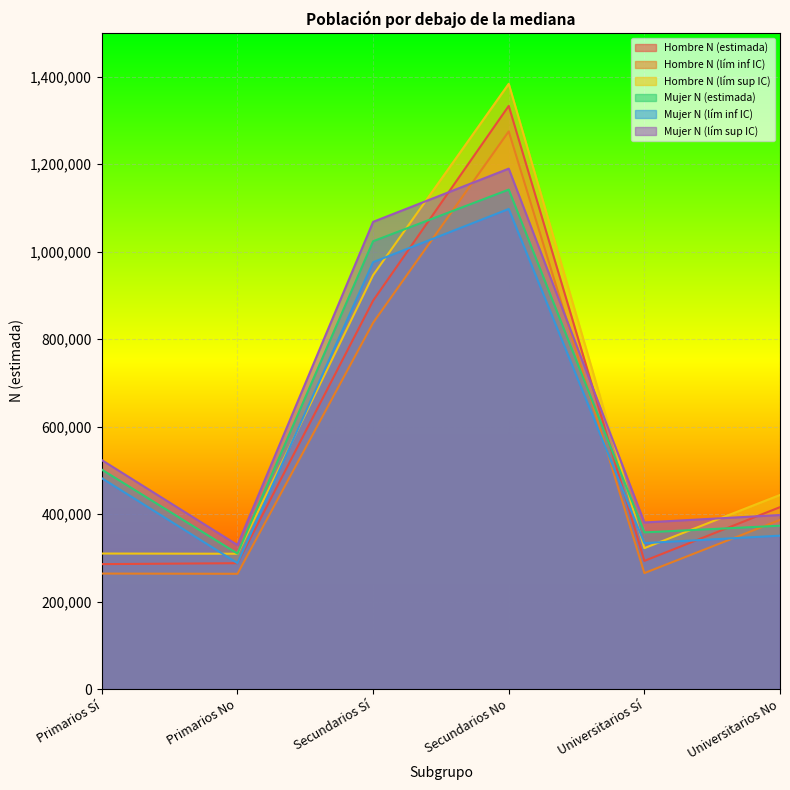

Between Secundarios No and Universitarios No, which series saw the biggest shift?

Hombre N (lím sup IC)